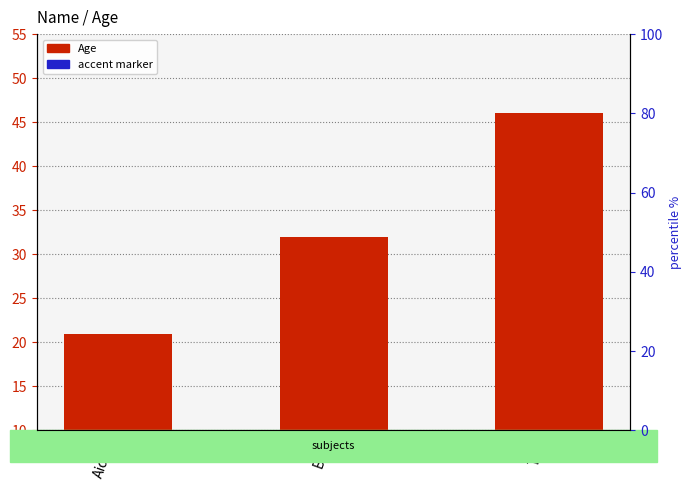

What is the difference between the highest and lowest values at Tim?

43.7